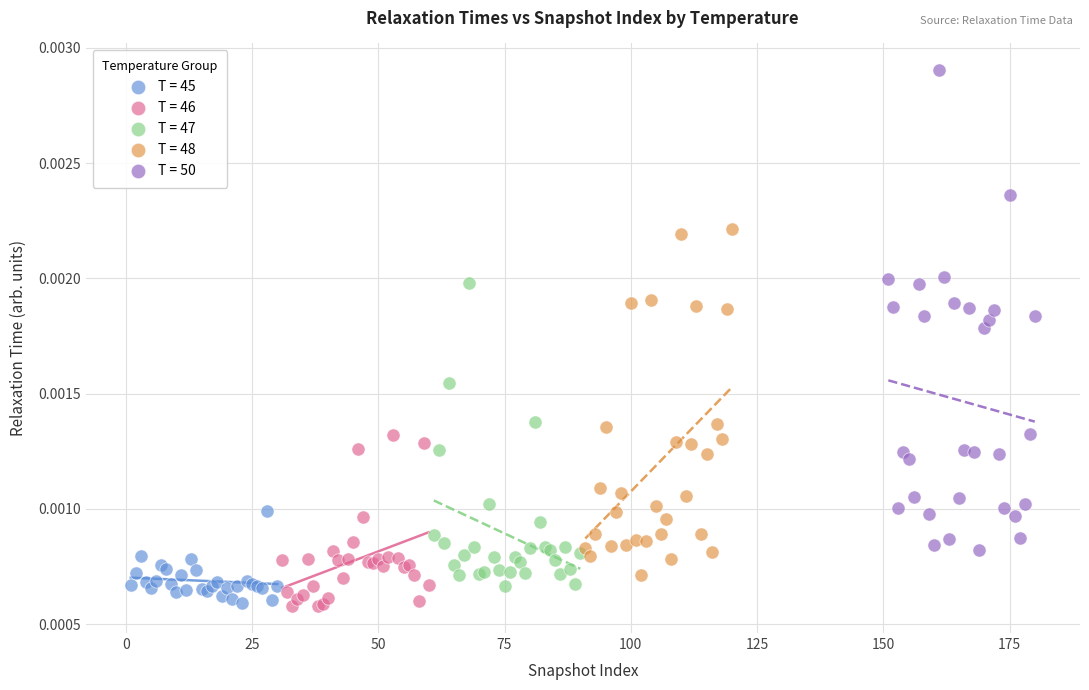

Which series has the largest Y range (max minus min)?

T = 50